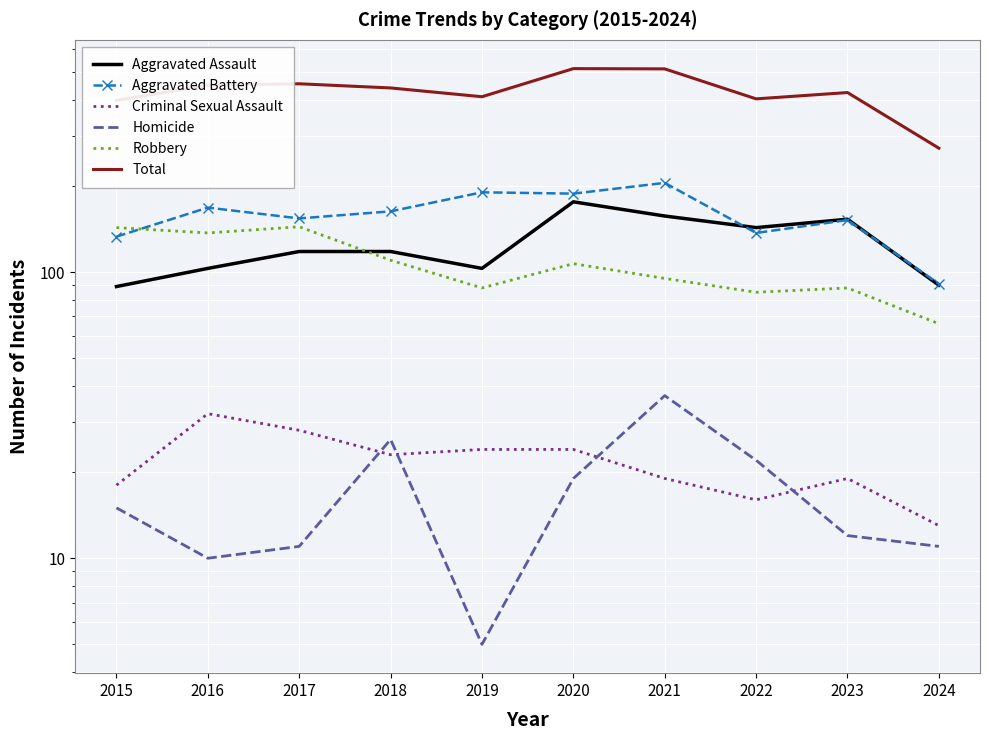

Reading left to right, list all the values displayed in this chart.

Aggravated Assault: 2015=89	2016=103	2017=118	2018=118	2019=103	2020=176	2021=157	2022=143	2023=153	2024=90
Aggravated Battery: 2015=133	2016=168	2017=154	2018=163	2019=190	2020=188	2021=205	2022=137	2023=152	2024=91
Criminal Sexual Assault: 2015=18	2016=32	2017=28	2018=23	2019=24	2020=24	2021=19	2022=16	2023=19	2024=13
Homicide: 2015=15	2016=10	2017=11	2018=26	2019=5	2020=19	2021=37	2022=22	2023=12	2024=11
Robbery: 2015=143	2016=137	2017=144	2018=110	2019=88	2020=107	2021=95	2022=85	2023=88	2024=66
Total: 2015=398	2016=450	2017=455	2018=440	2019=410	2020=514	2021=513	2022=403	2023=424	2024=271